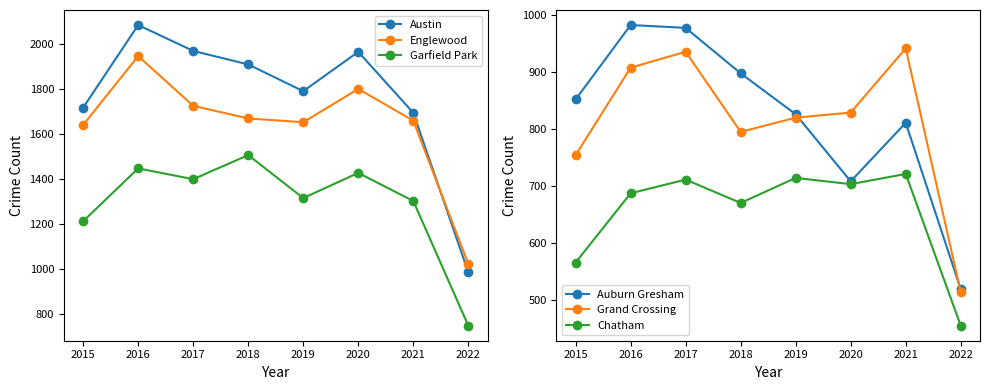

What is the average value of the Auburn Gresham series?

822